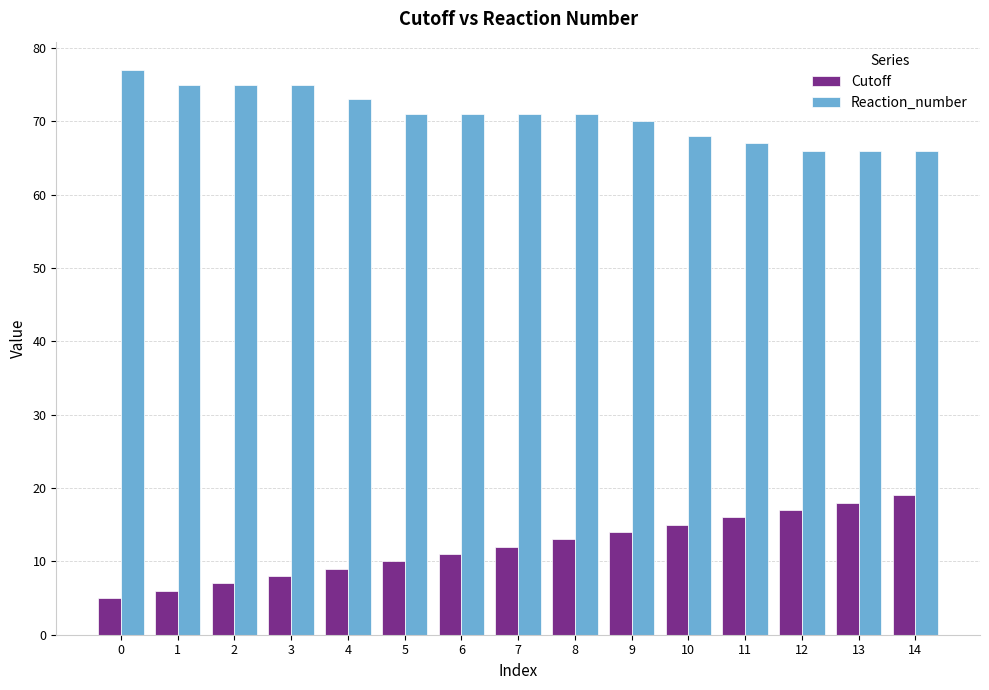

What are all the series names shown in the legend?

Cutoff, Reaction_number